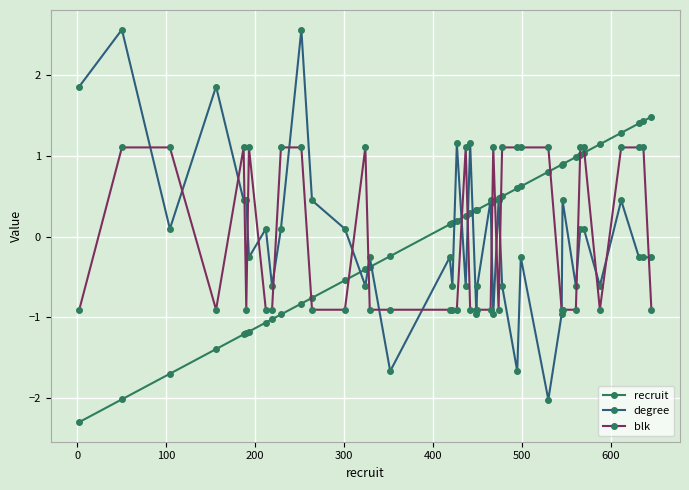

Reading left to right, transcribe all the data shown in this chart.

recruit: -2.3	-2.0	-1.7	-1.4	-1.2	-1.2	-1.2	-1.1	-1.0	-1.0	-0.8	-0.8	-0.5	-0.4	-0.4	-0.2	0.2	0.2	0.2	0.3	0.3	0.3	0.3	0.4	0.4	0.5	0.5	0.6	0.6	0.8	0.9	0.9	1.0	1.0	1.0	1.1	1.3	1.4	1.4	1.5
degree: 1.9	2.6	0.1	1.9	0.4	0.4	-0.3	0.1	-0.6	0.1	2.6	0.4	0.1	-0.6	-0.3	-1.7	-0.3	-0.6	1.2	-0.6	1.2	-1.0	-0.6	0.4	-1.0	0.4	-0.6	-1.7	-0.3	-2.0	-1.0	0.4	-0.6	0.1	0.1	-0.6	0.4	-0.3	-0.3	-0.3
blk: -0.9	1.1	1.1	-0.9	1.1	-0.9	1.1	-0.9	-0.9	1.1	1.1	-0.9	-0.9	1.1	-0.9	-0.9	-0.9	-0.9	-0.9	1.1	-0.9	-0.9	-0.9	-0.9	1.1	-0.9	1.1	1.1	1.1	1.1	-0.9	-0.9	-0.9	1.1	1.1	-0.9	1.1	1.1	1.1	-0.9